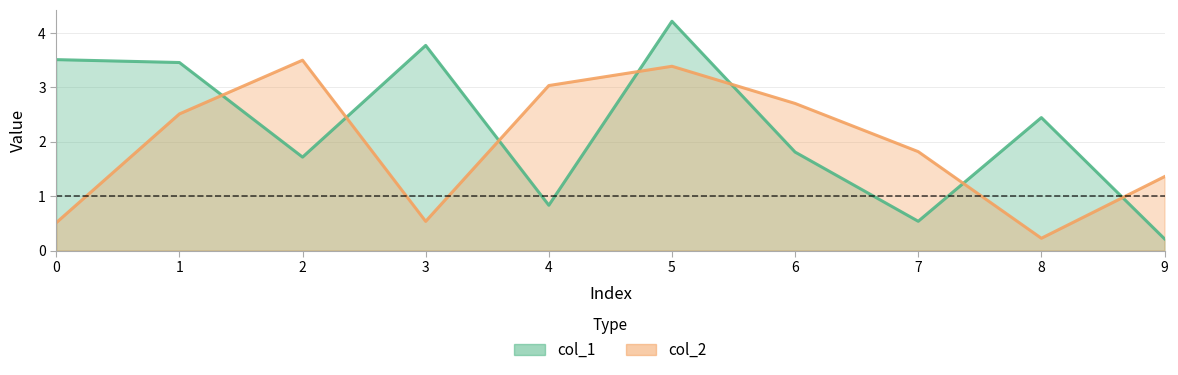

What is the total value across all series at 1?

6.0